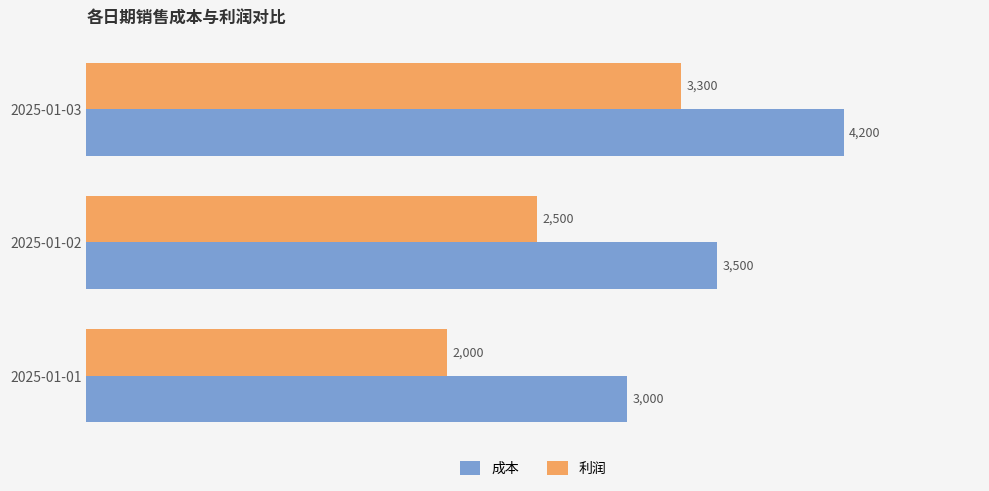

List the series in order of their peak value, highest first.

成本, 利润